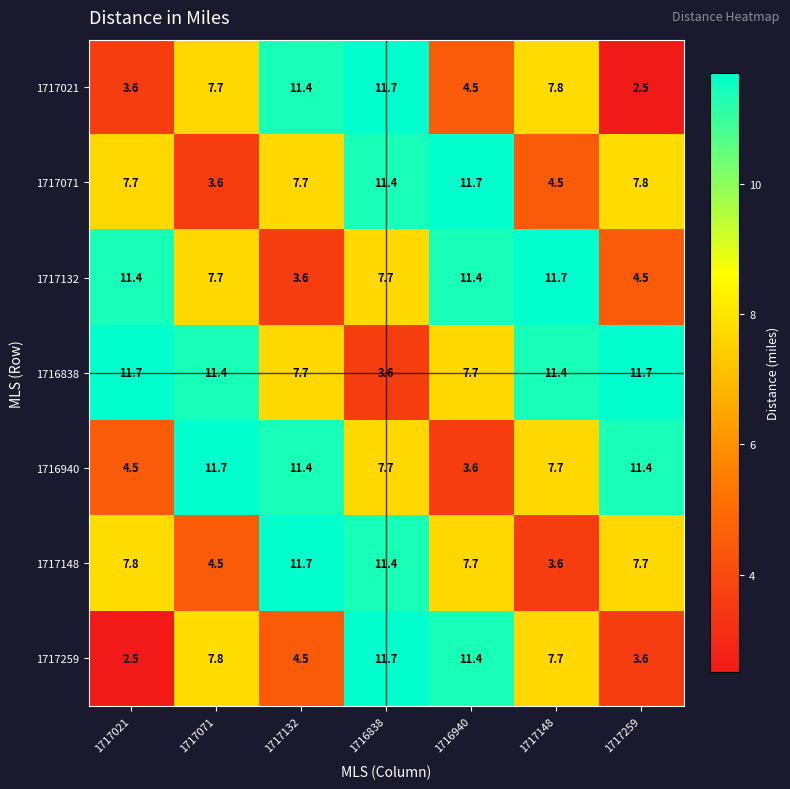

Which series changed the most between 1717021 and 1716940?

1717259